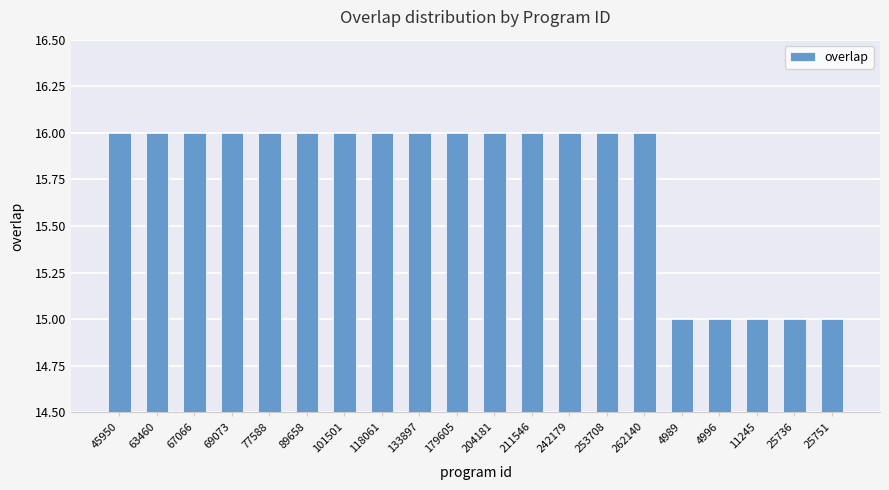

Approximately how many times larger is the value at 101501 compared to 204181?

1.0